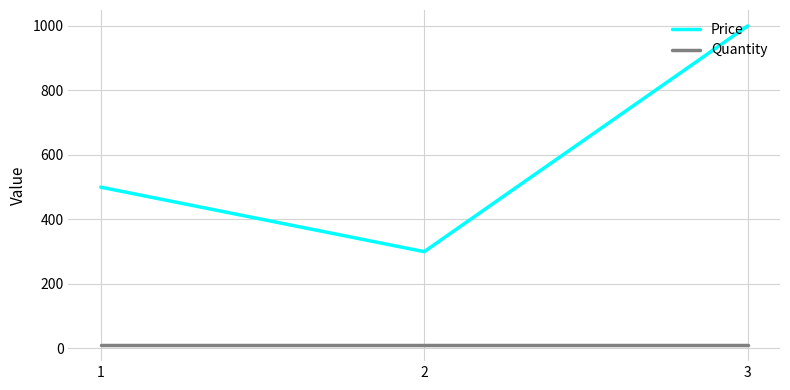

Between 1 and 3, which series saw the biggest shift?

Price